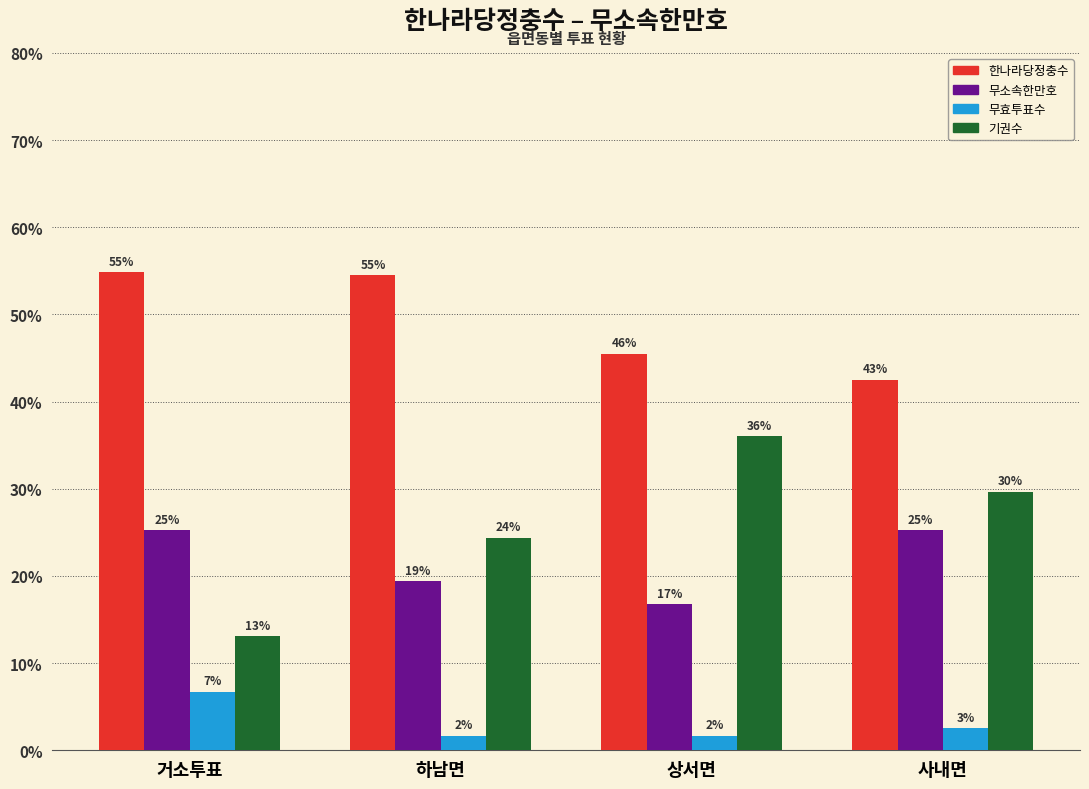

Which has a higher value, 상서면 or 하남면?

하남면